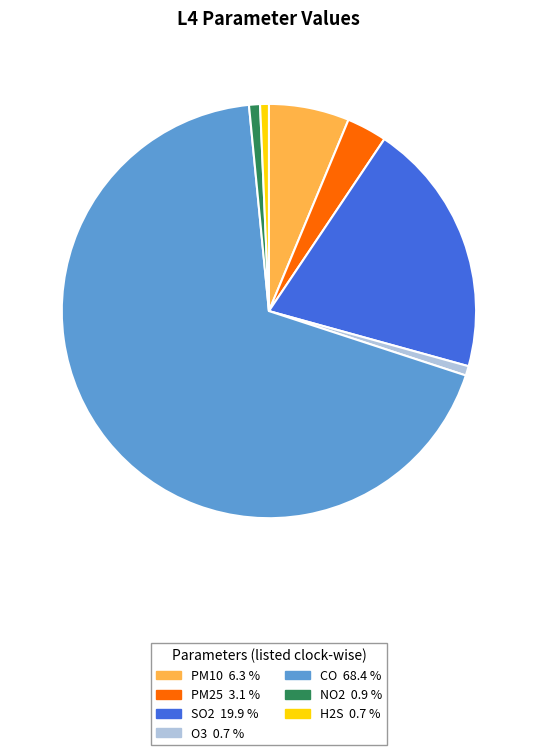

Which has a higher value, NO2 0.9 % or PM10 6.3 %?

PM10 6.3 %